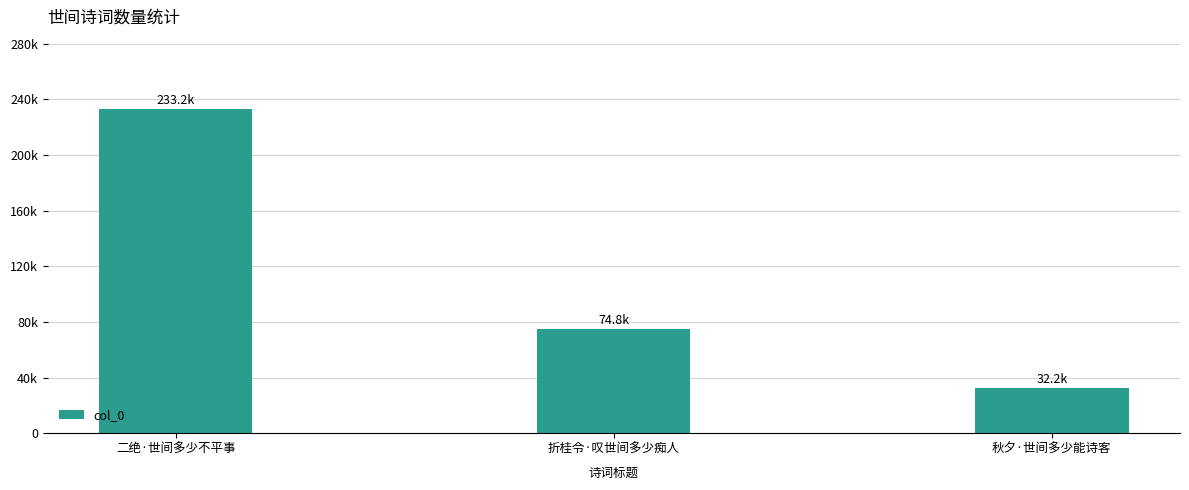

Is it true that the value at 二绝·世间多少不平事 is 150506?

False